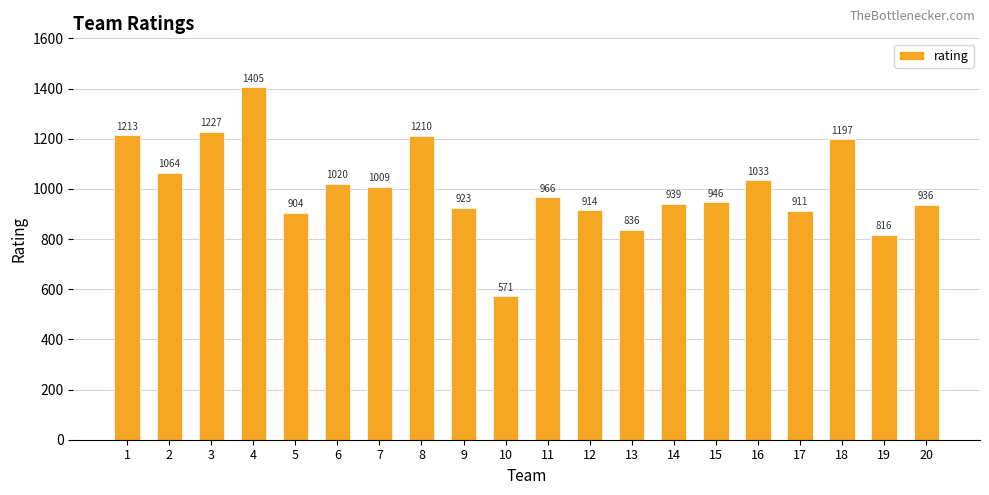

Are the bars horizontal?

No